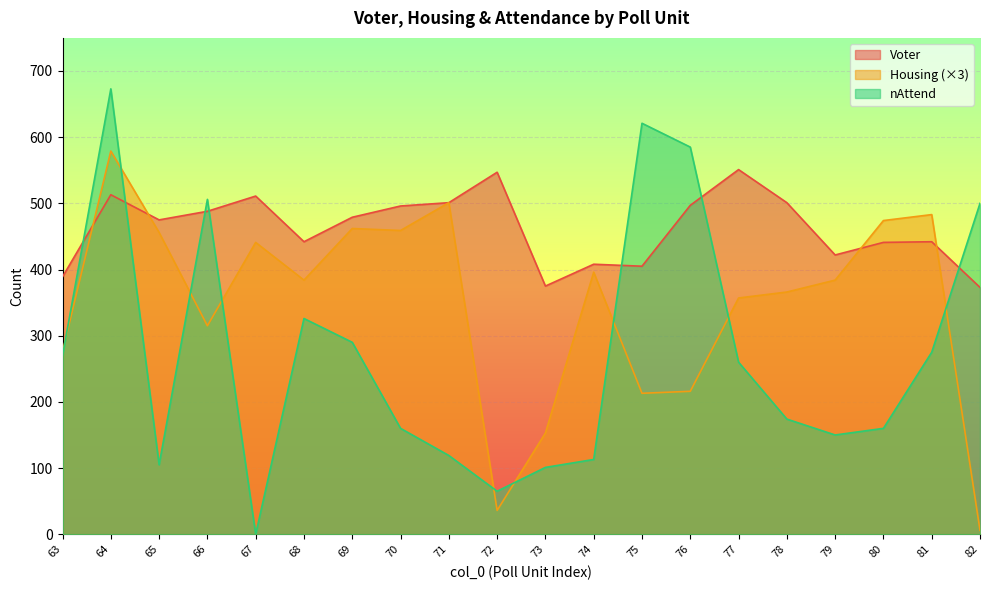

The value of nAttend at 65 is 105. True or false?

True